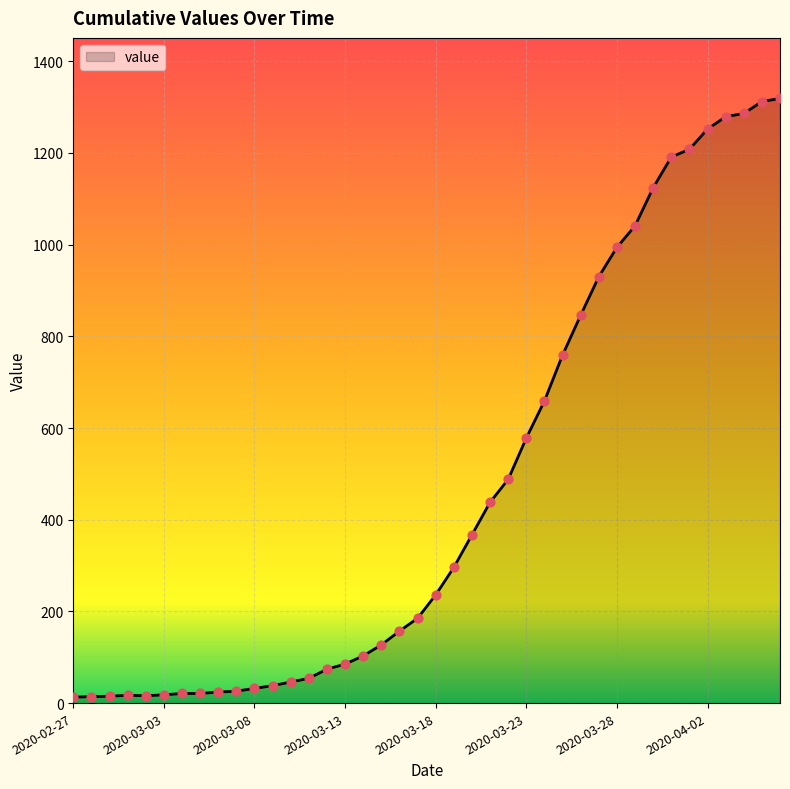

What is the maximum value shown in the chart?

1319